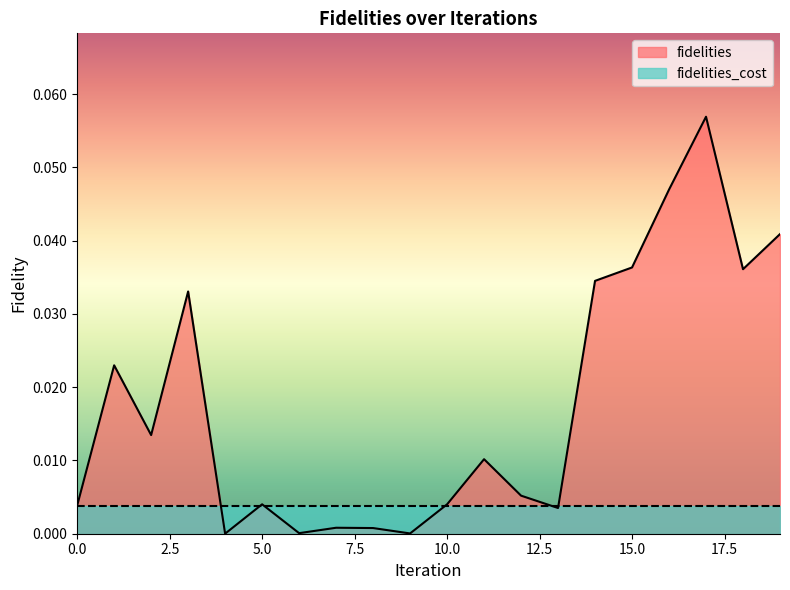

Reading left to right, list all the values displayed in this chart.

0=0.0	1=0.0	2=0.0	3=0.0	4=0.0	5=0.0	6=0.0	7=0.0	8=0.0	9=0.0	10=0.0	11=0.0	12=0.0	13=0.0	14=0.0	15=0.0	16=0.0	17=0.1	18=0.0	19=0.0